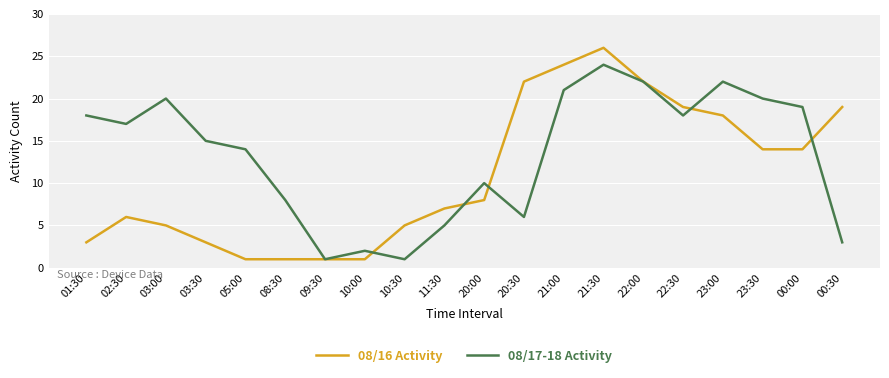

What is the difference between the maximum and minimum values in the 08/17-18 Activity series?

23